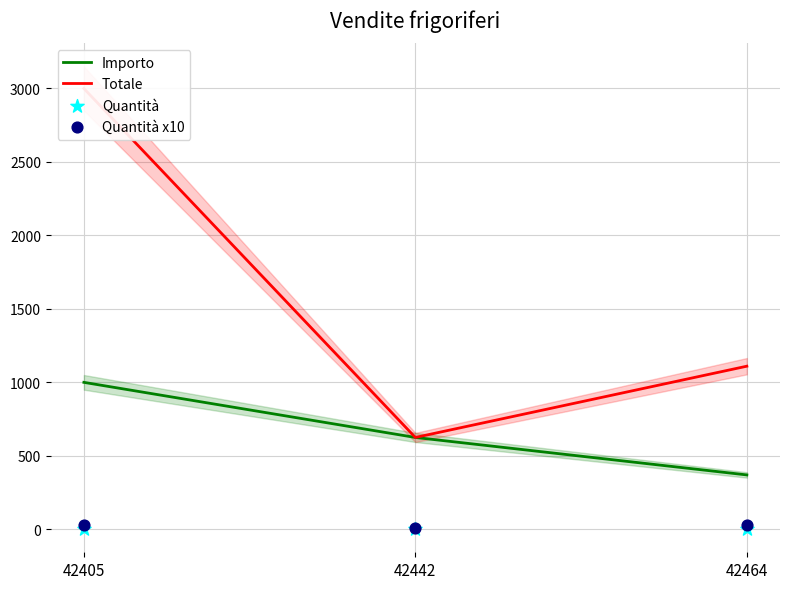

What are all the series names shown in the legend?

Importo, Totale, Quantità, Quantità x10